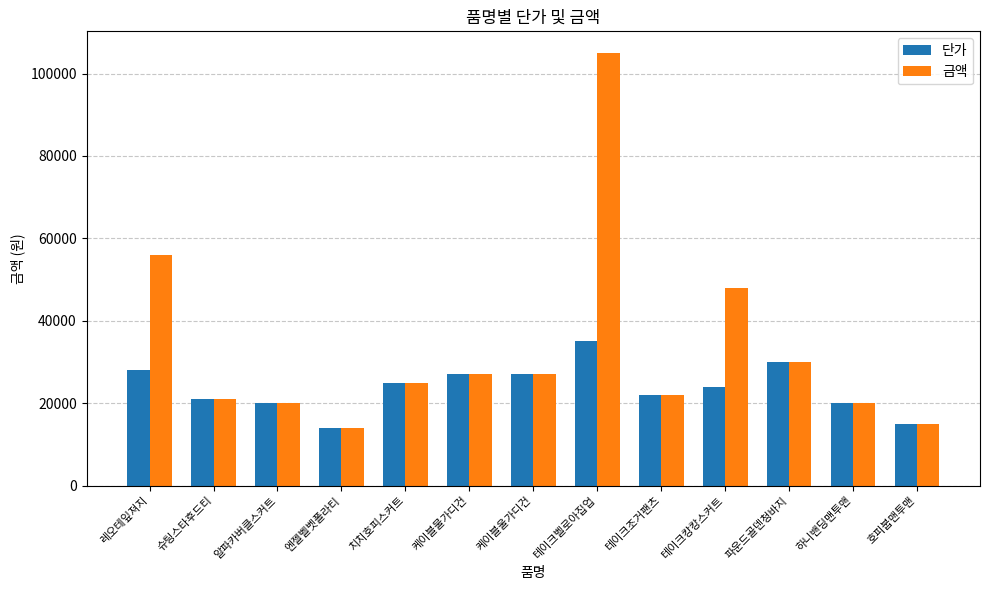

At which label is 금액 closest to 59500?

레오테잎져지